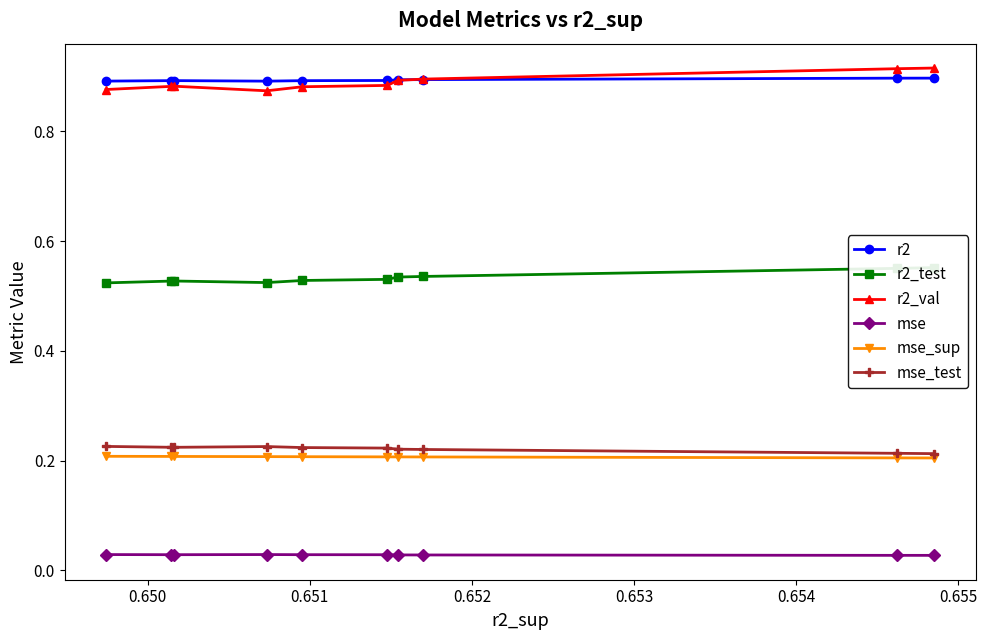

True or false: r2_test and r2 intersect in this chart.

False